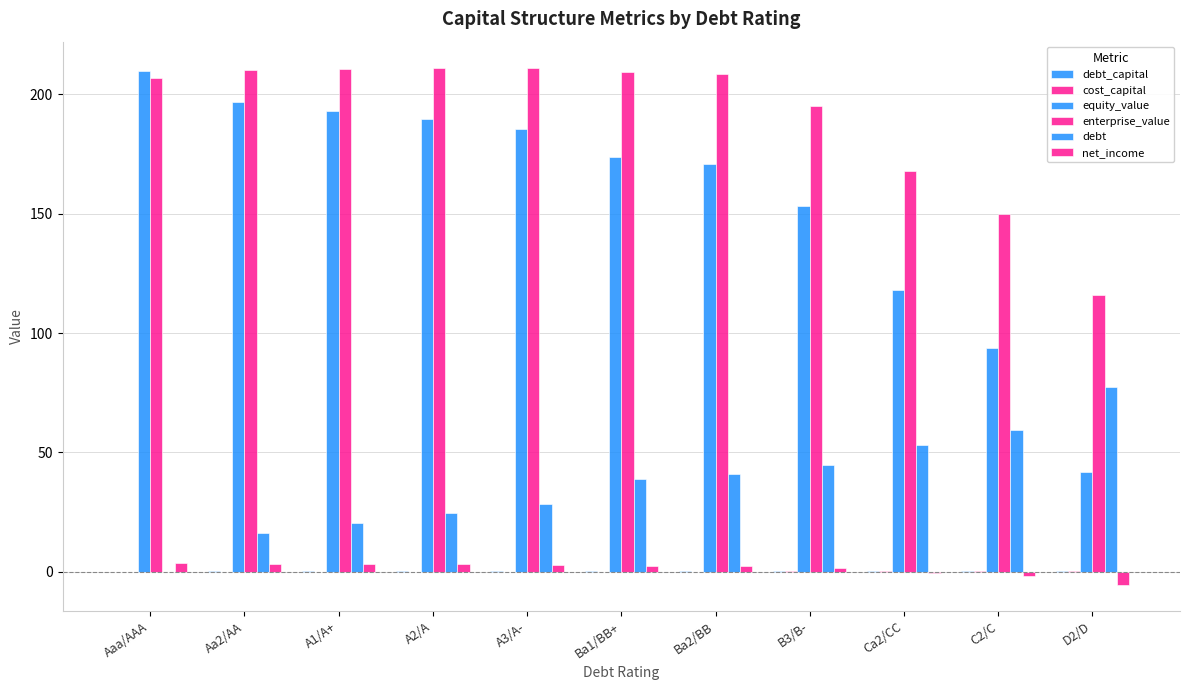

Between A2/A and A3/A-, which is larger?

A3/A-